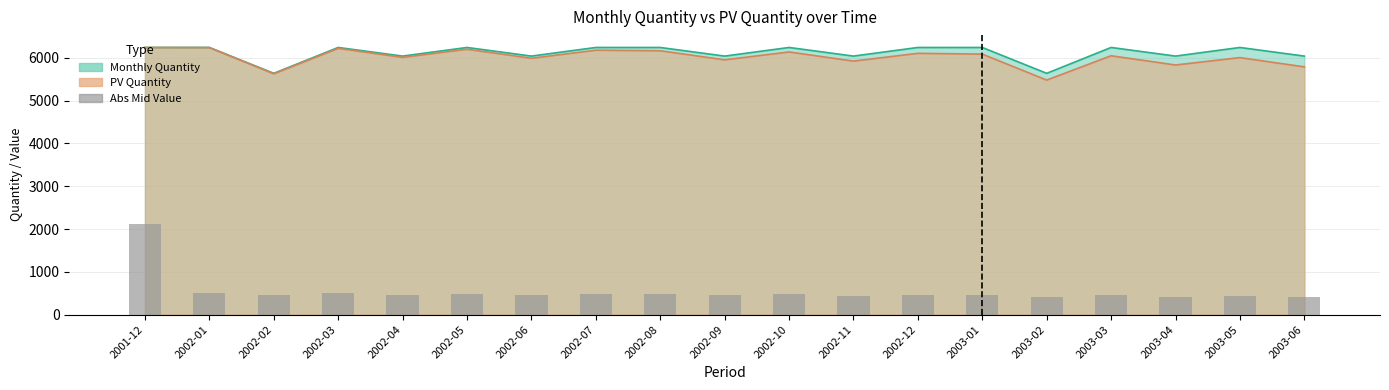

List the labels in order of value, smallest first.

2003-02, 2003-06, 2003-04, 2003-05, 2002-11, 2003-03, 2003-01, 2002-12, 2002-09, 2002-06, 2002-02, 2002-04, 2002-10, 2002-08, 2002-07, 2002-05, 2002-03, 2002-01, 2001-12